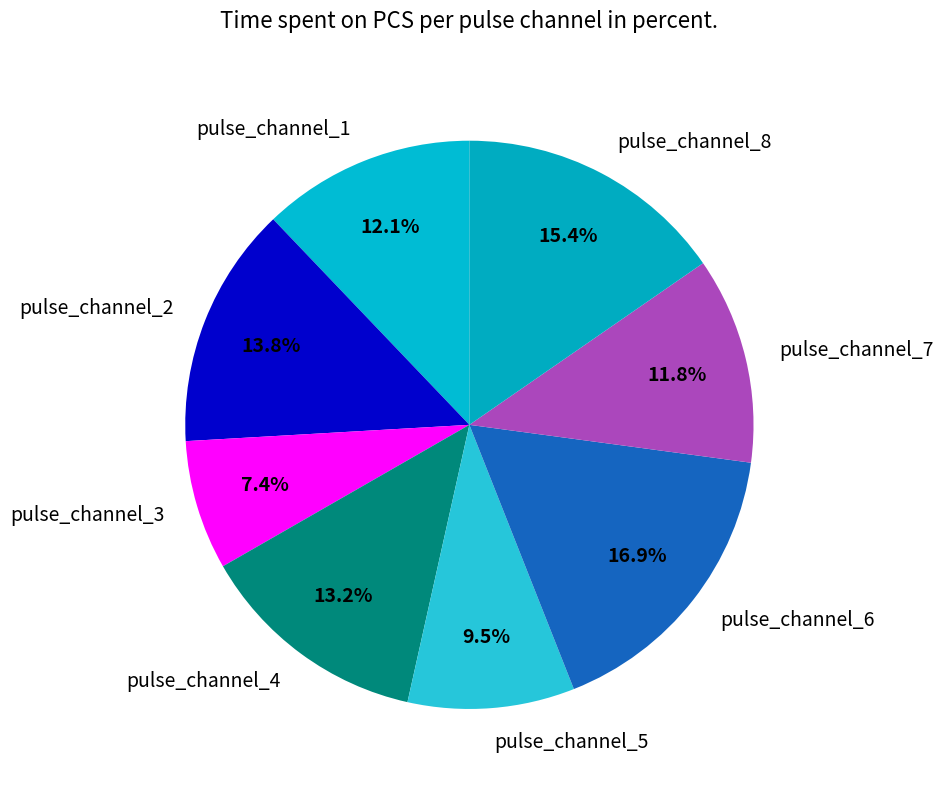

To the nearest percent, what is the difference between the largest and smallest slice percentages?

9%